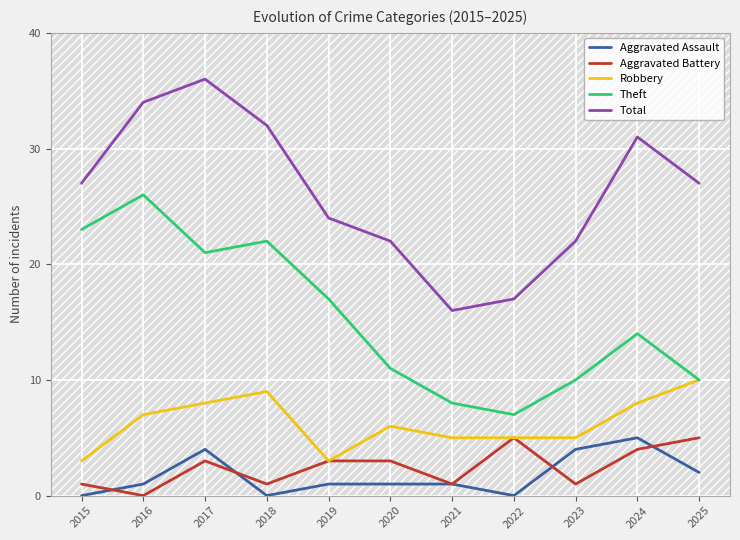

At which category is the sum across all series the highest?

2017